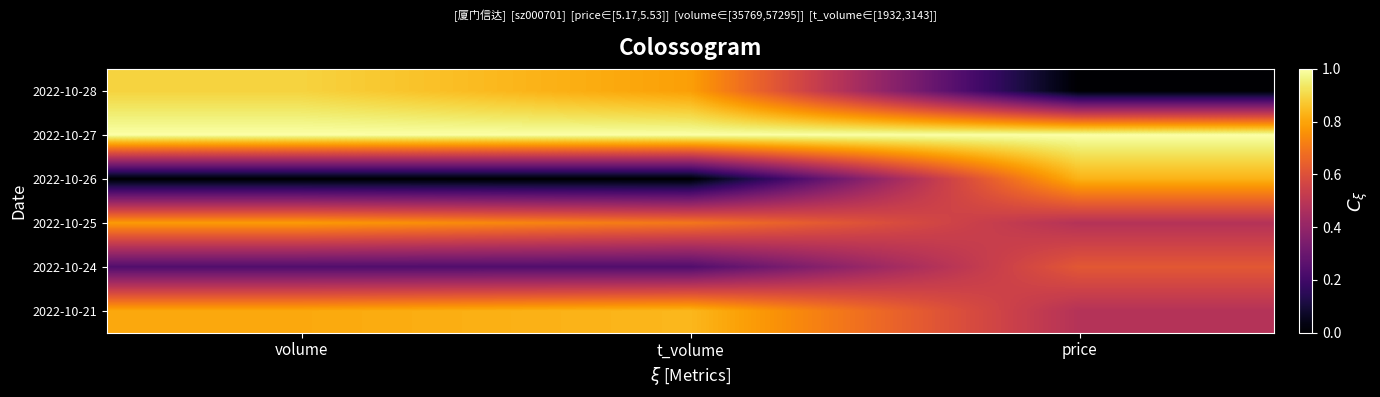

At how many categories does at least one series exceed 0?

3